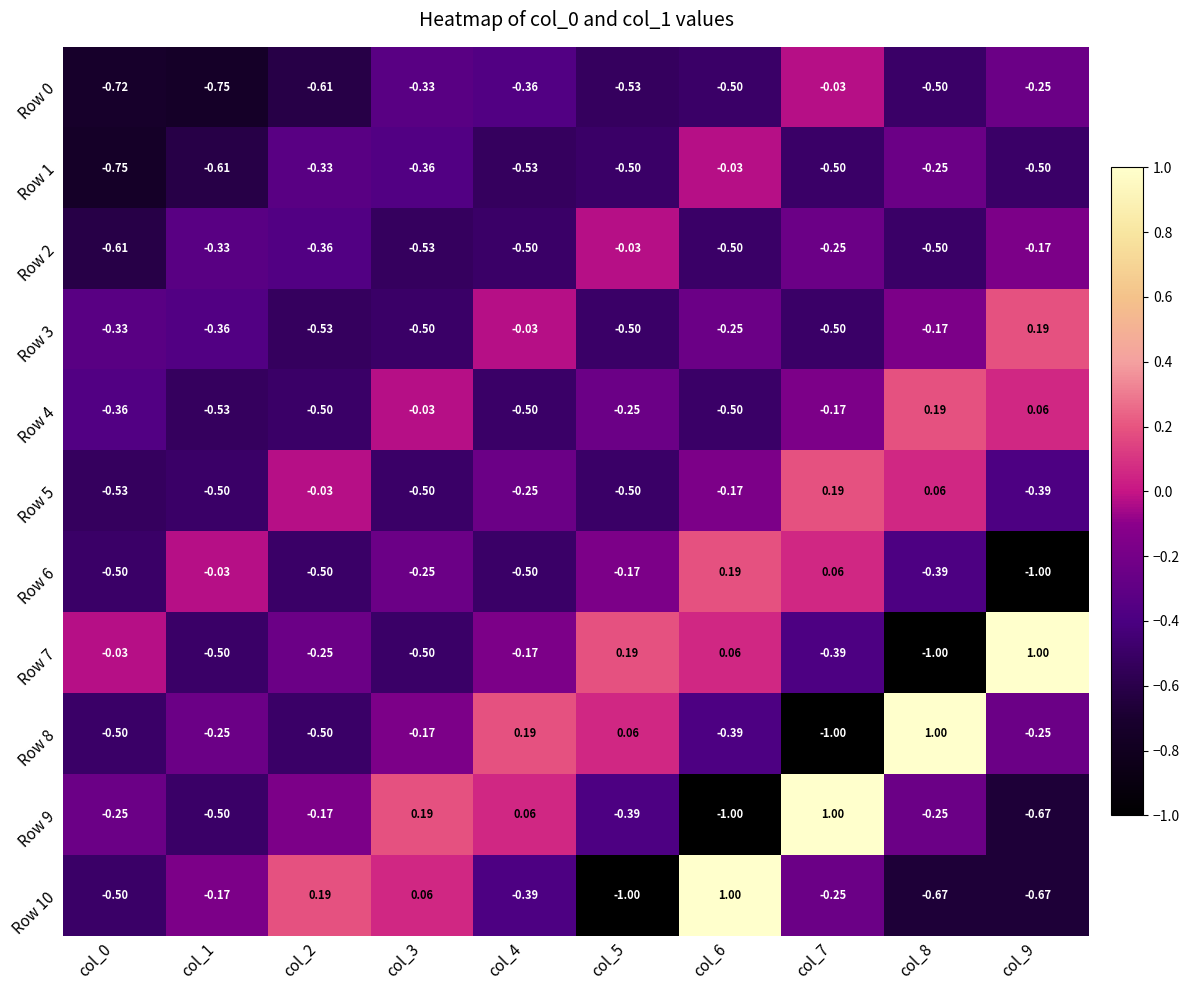

Is the value of Row 1 at col_2 greater than the value of Row 8 at col_6?

Yes